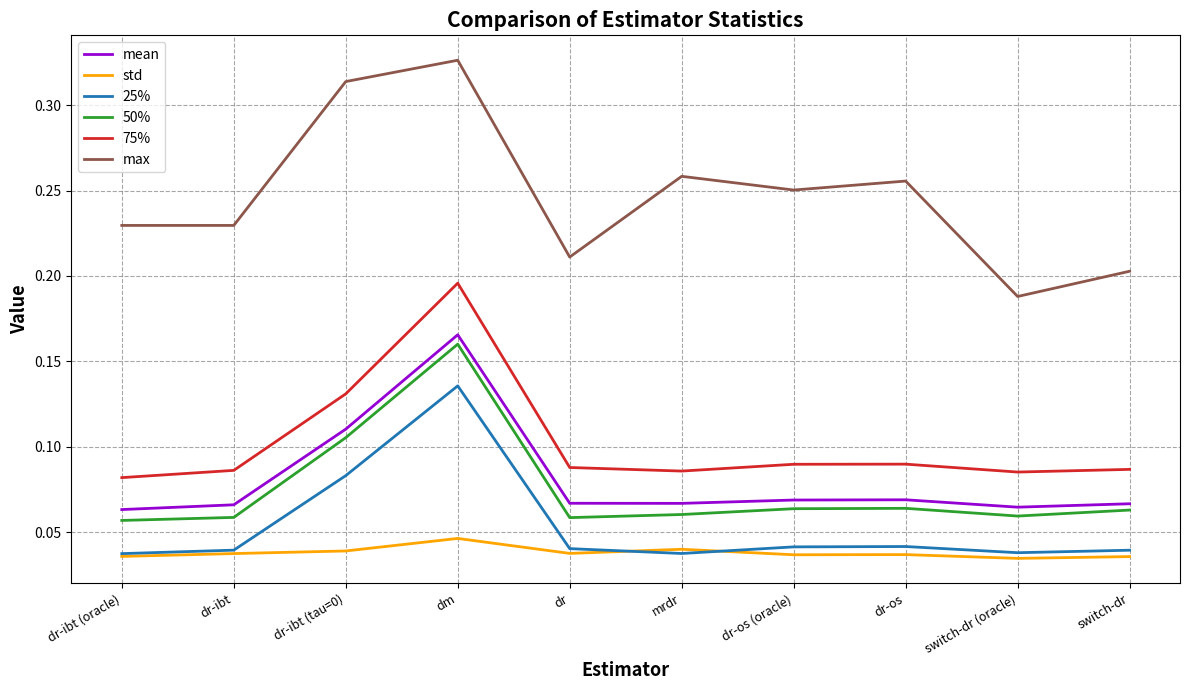

The value of 25% at mrdr is 0.1. True or false?

False